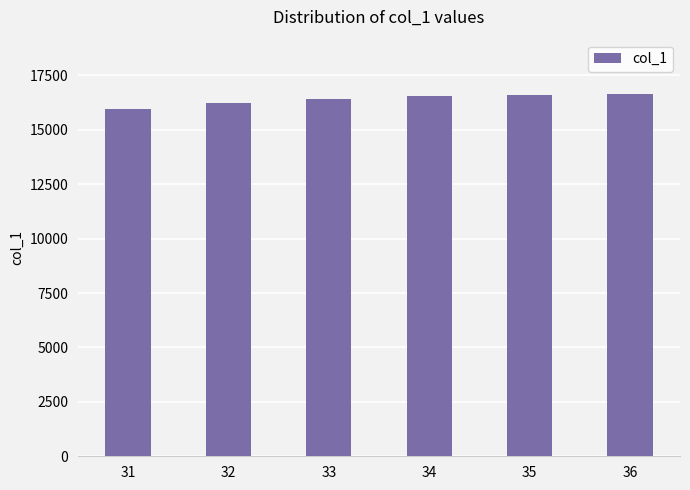

What is the value of the 1st bar from the left?

15958.6